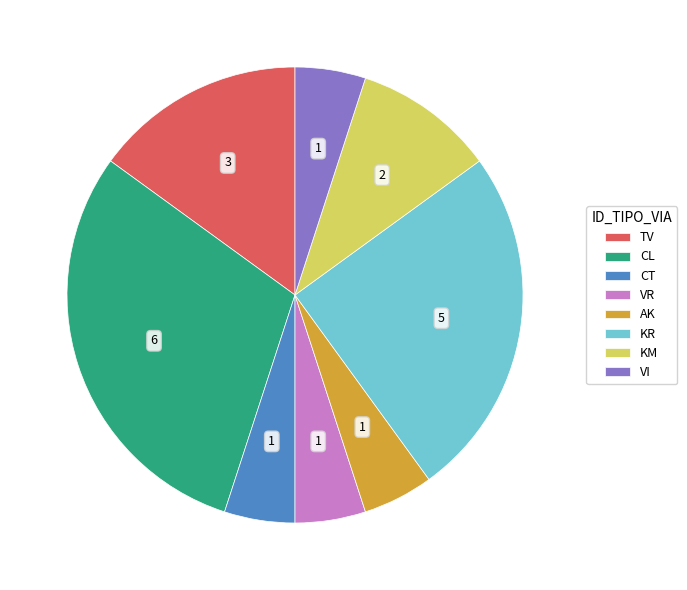

Do VR and KR together represent more than half of the pie?

No